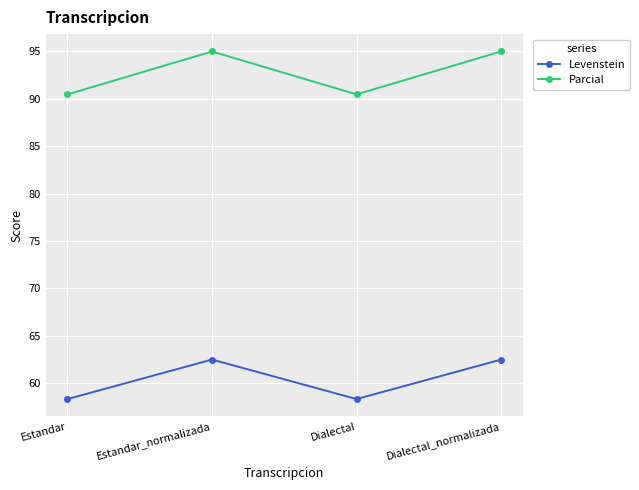

What value does the Levenstein series have at Dialectal?

58.3